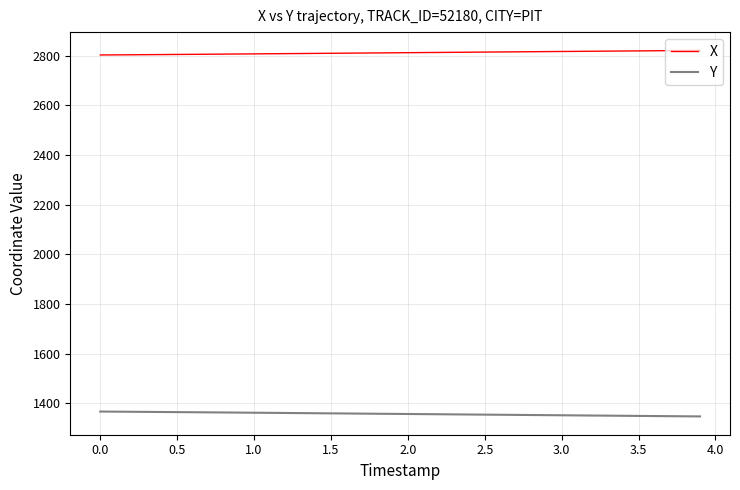

List the series in order of their peak value, lowest first.

Y, X